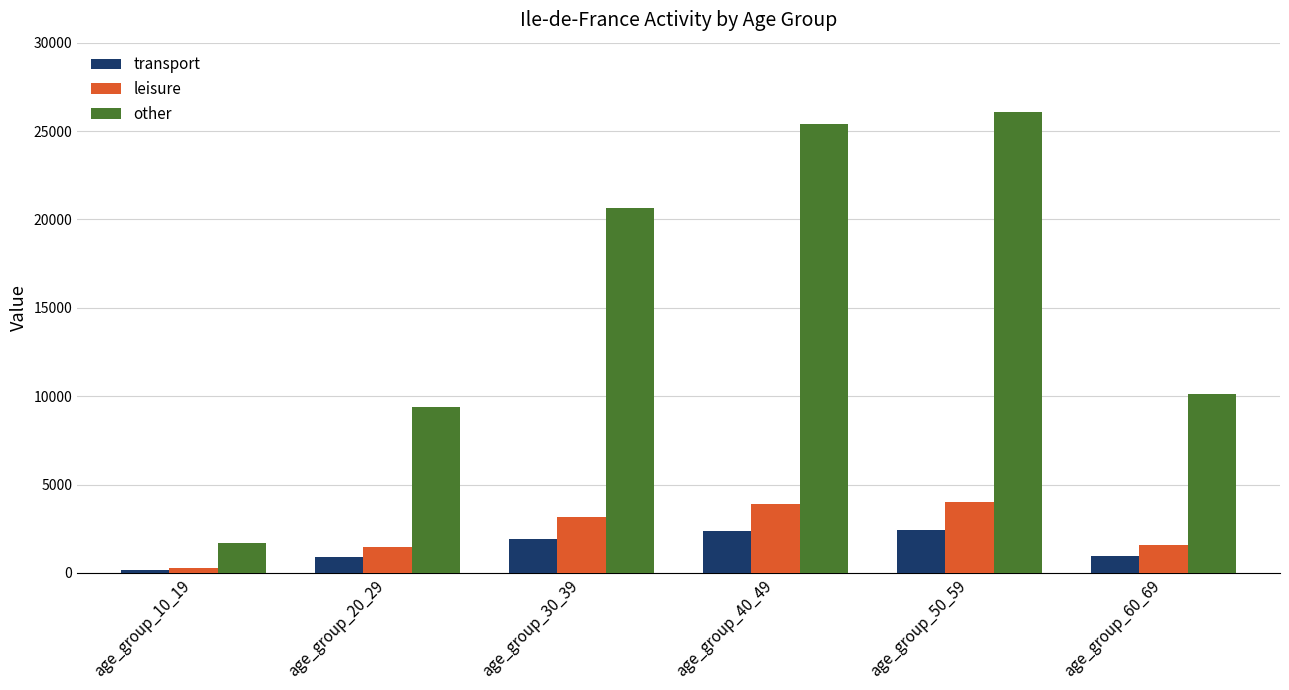

At which label does leisure first exceed 3192?

age_group_30_39